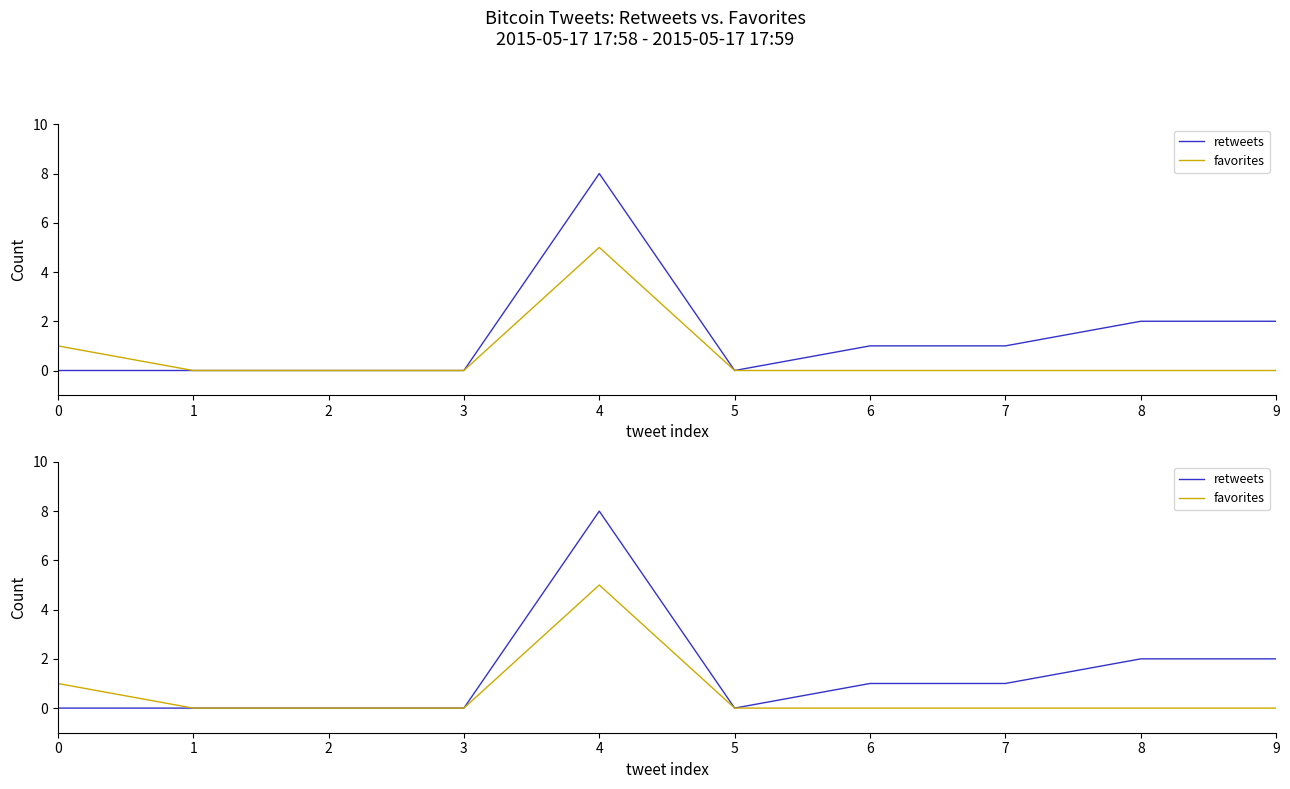

At which category is the sum across all series the highest?

4